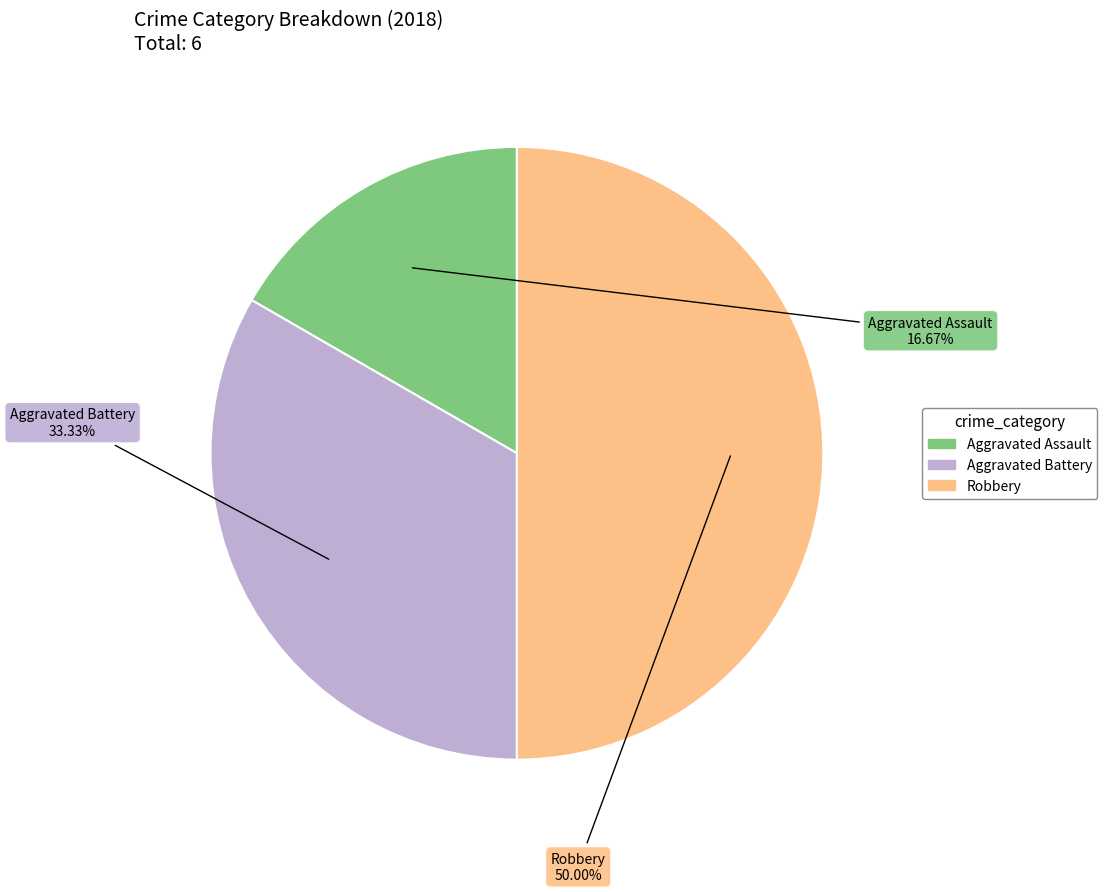

To the nearest percent, what is the difference between the Aggravated Battery and Robbery slice percentages?

17%